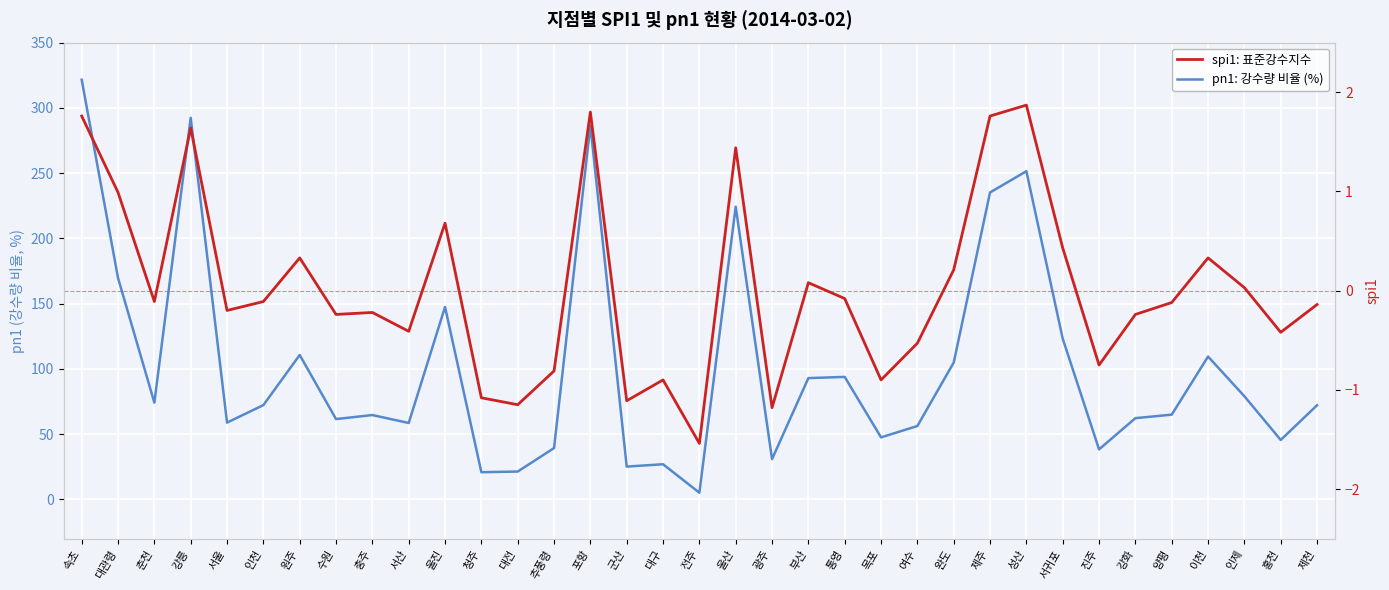

What is the label of the 2nd point from the left?

대관령